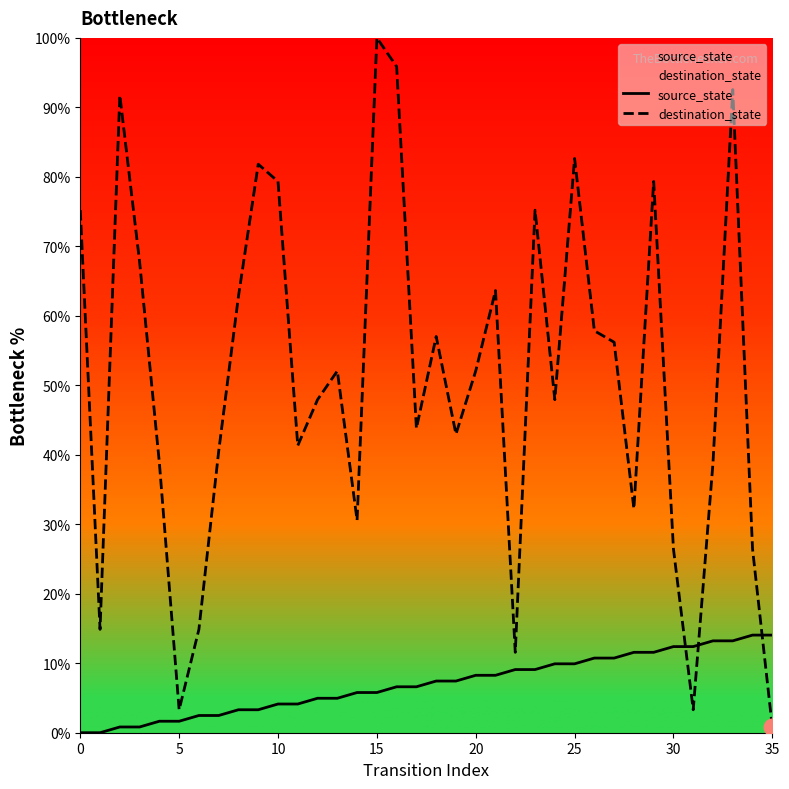

Count the number of data series in this chart.

2